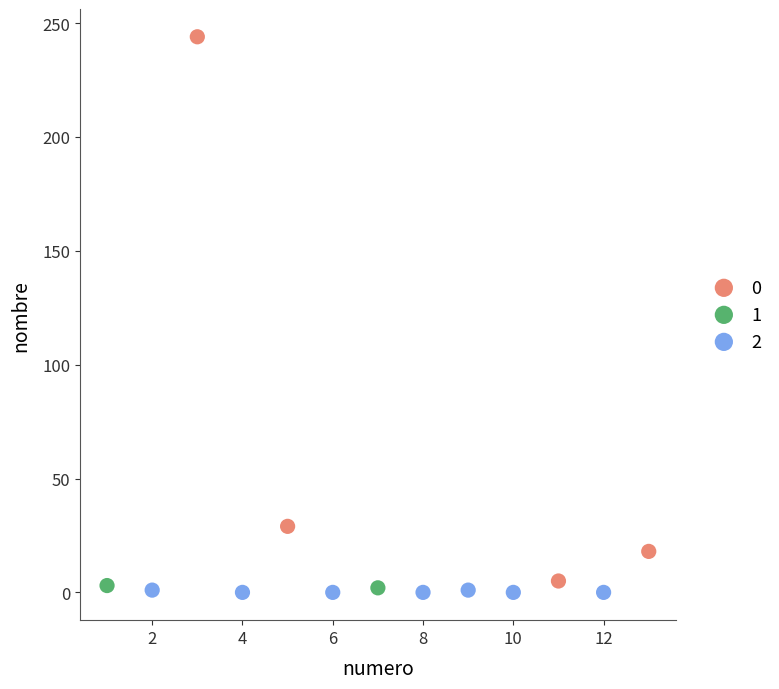

Which series has the widest spread of Y values?

0